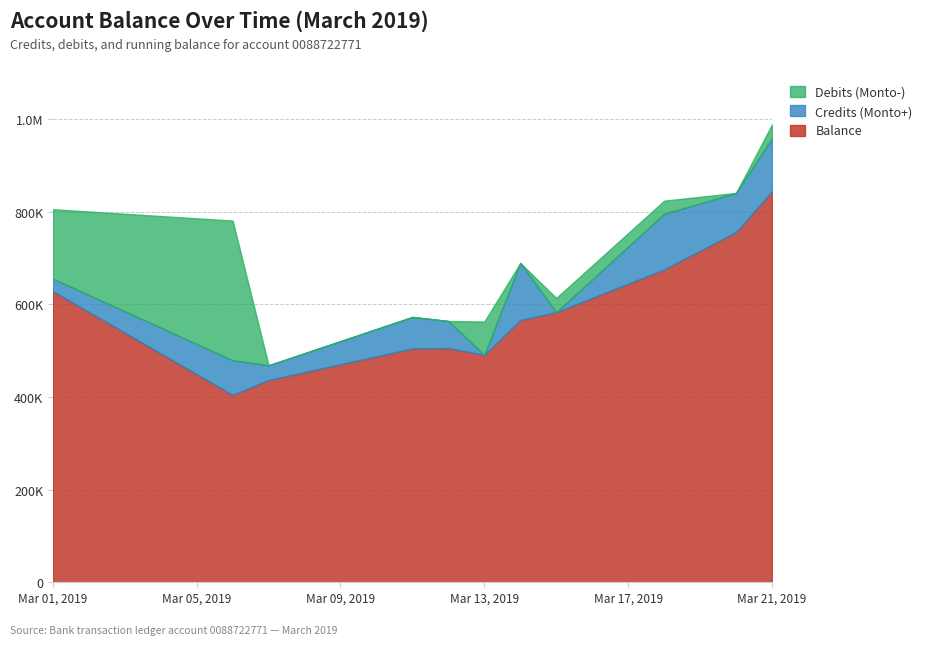

True or false: Debits (Monto-) and Balance intersect in this chart.

False